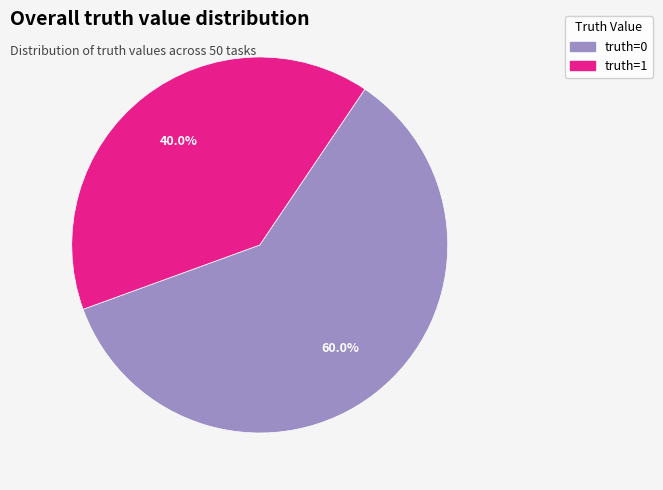

Which has a higher value, truth=0 or truth=1?

truth=0